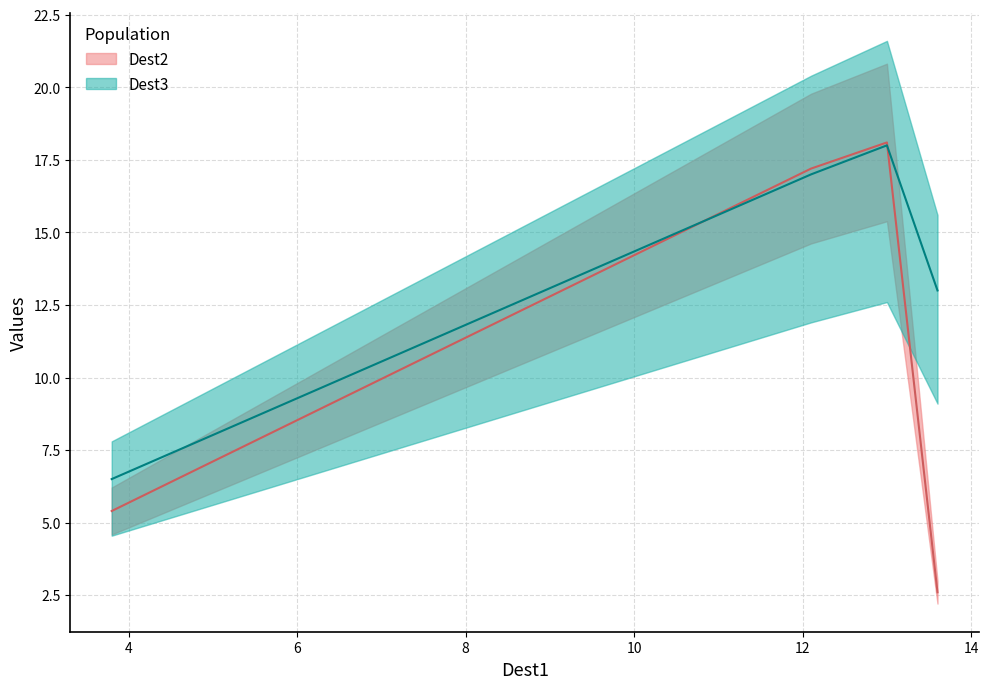

Does the chart have visible grid lines?

Yes